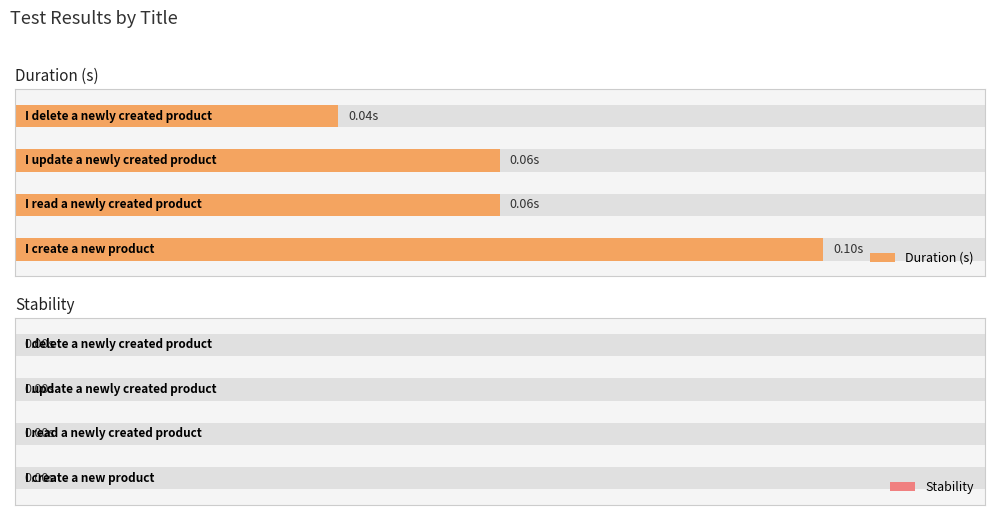

At which label is Duration (s) closest to 0?

I delete a newly created product